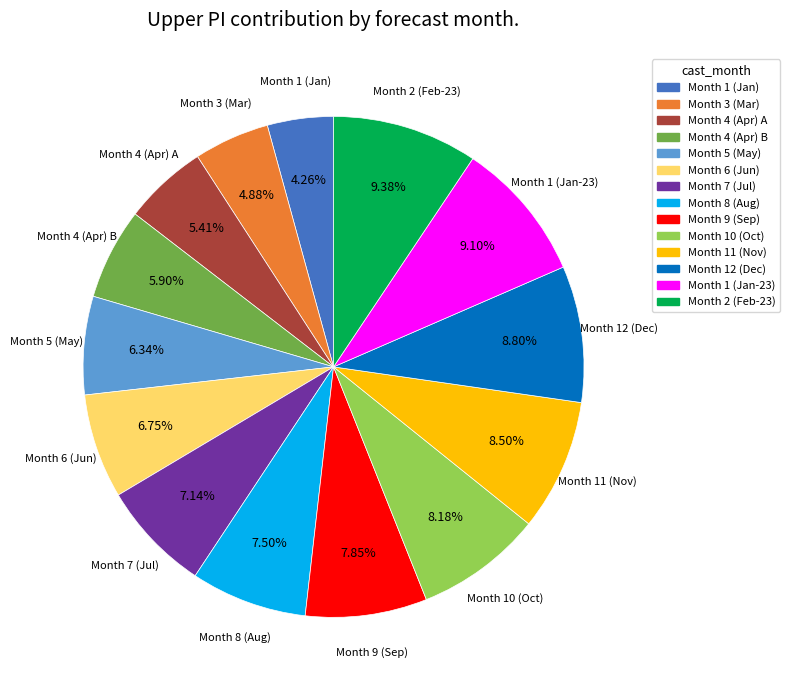

Does any single category account for the majority?

No